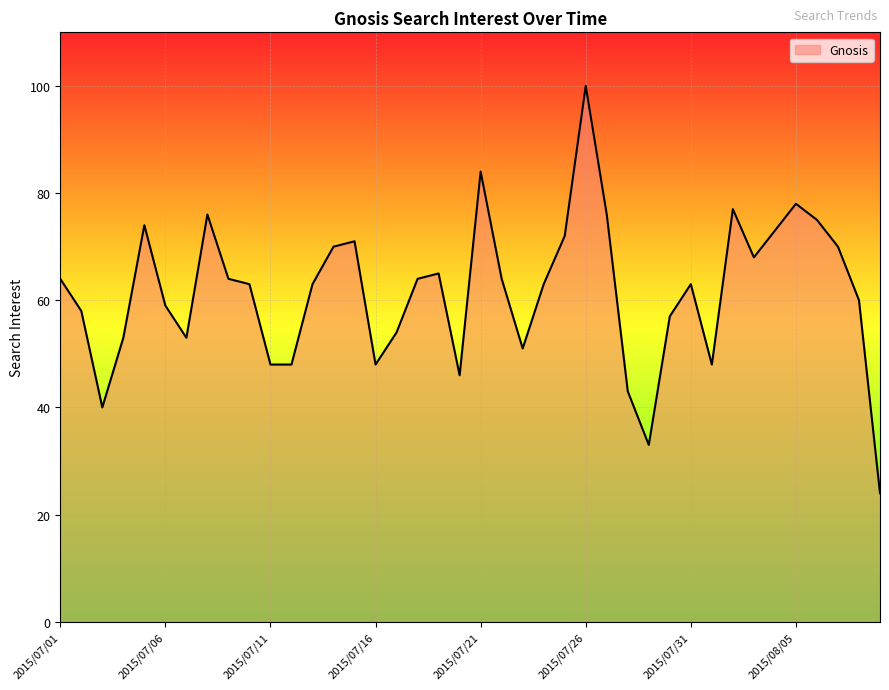

What is the difference between the second highest and minimum values?

60